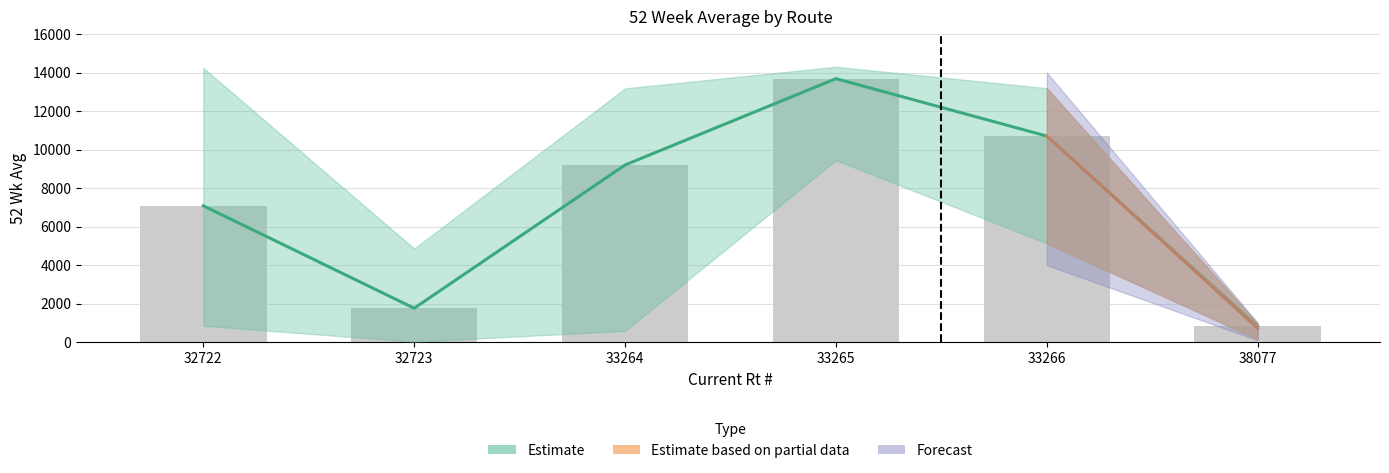

Read the value at 33264.

9202